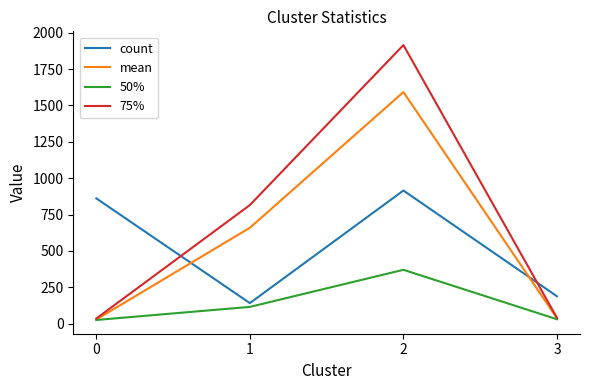

Which series has the largest range (max minus min)?

75%